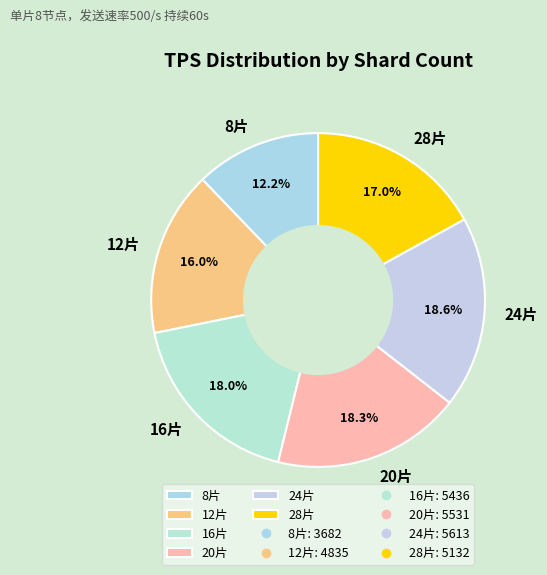

Is 28片 the majority of the pie?

No